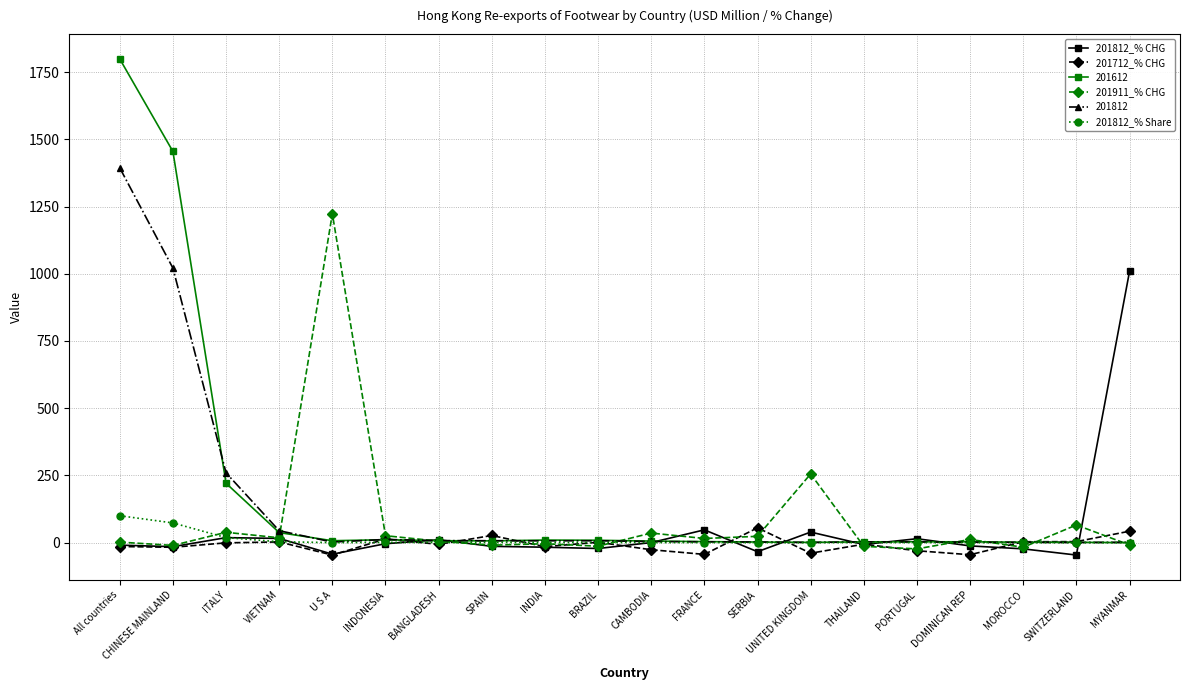

At which category does the chart reach its peak across all series?

All countries